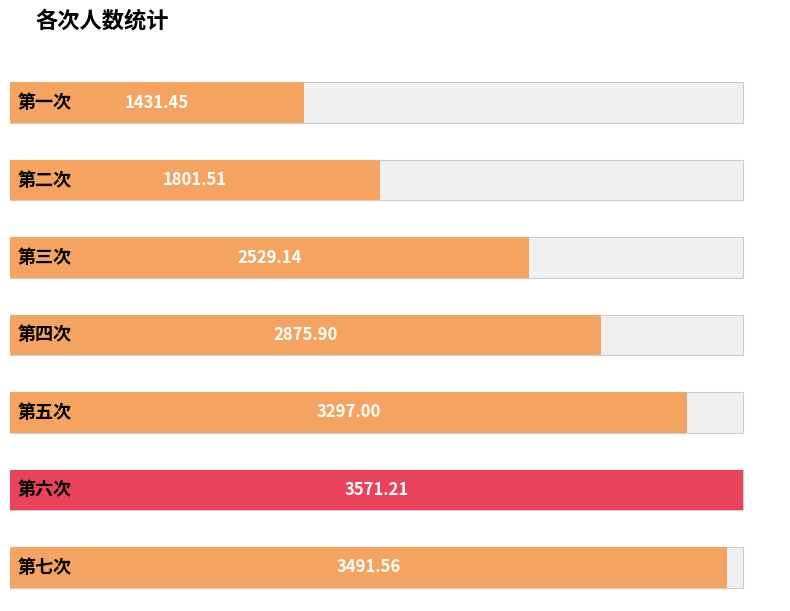

The value at 第四次 is 2875.9. True or false?

True